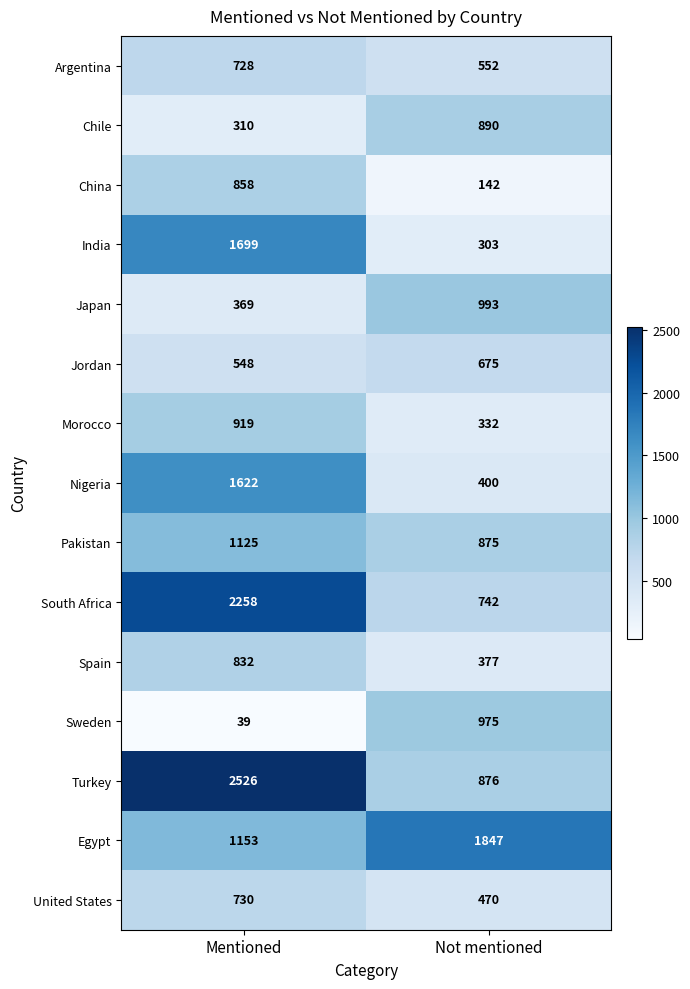

What is the sum of all Sweden values?

1014